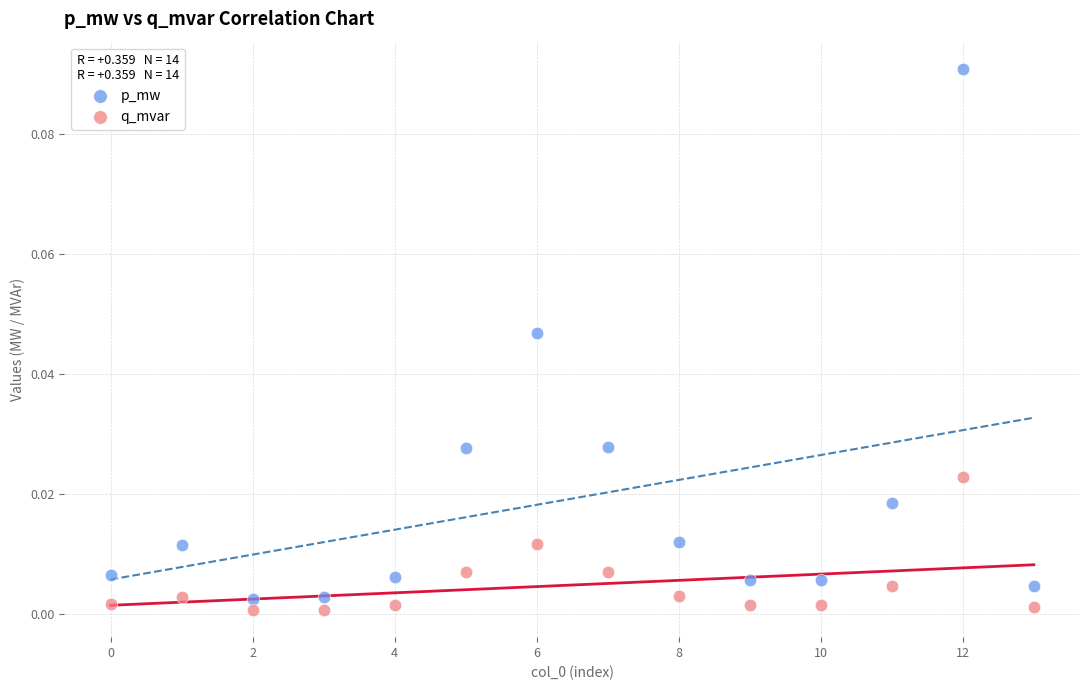

Which series has the widest spread of Y values?

p_mw